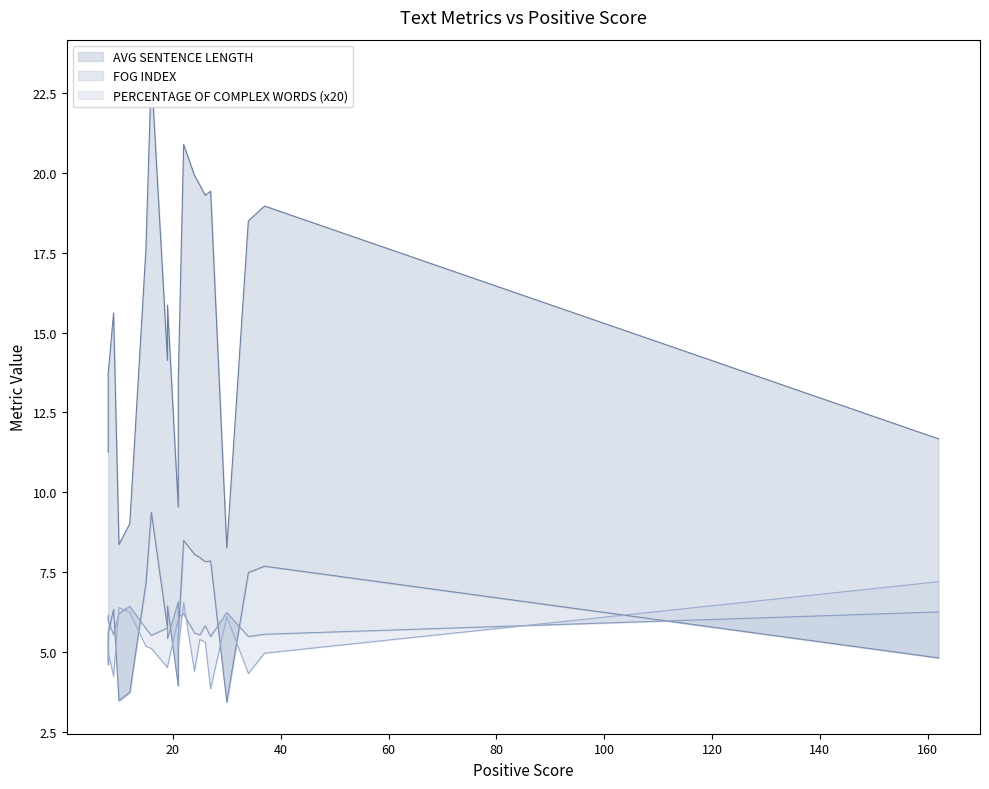

True or false: AVG WORD LENGTH and PERCENTAGE OF COMPLEX WORDS cross at least once.

False